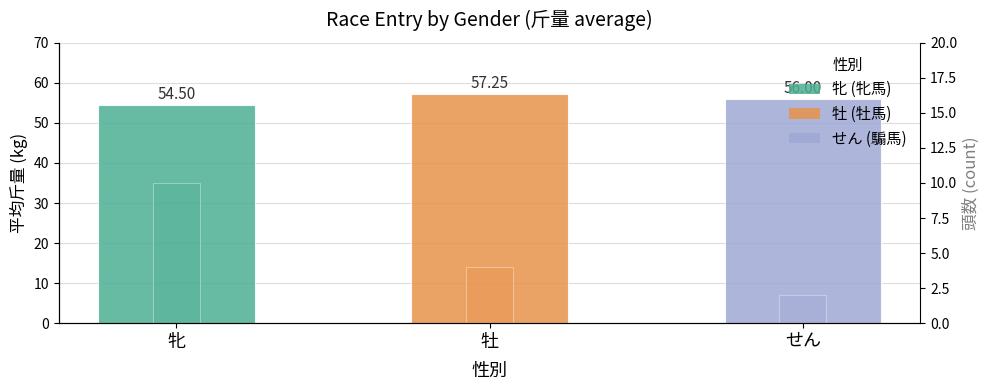

Reading left to right, extract all data points from this chart.

平均斤量: 牝=54.5	牡=57.2	せん=56.0
頭数: 牝=10.0	牡=4.0	せん=2.0